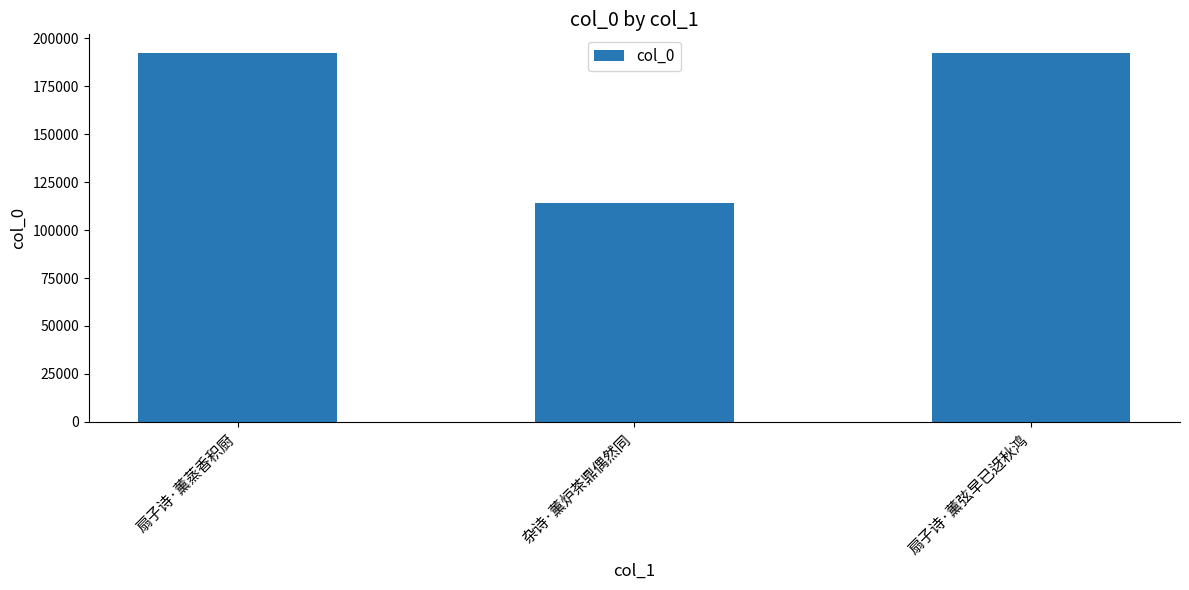

What is the approximate value at 扇子诗·薰蒸香积厨?

192493